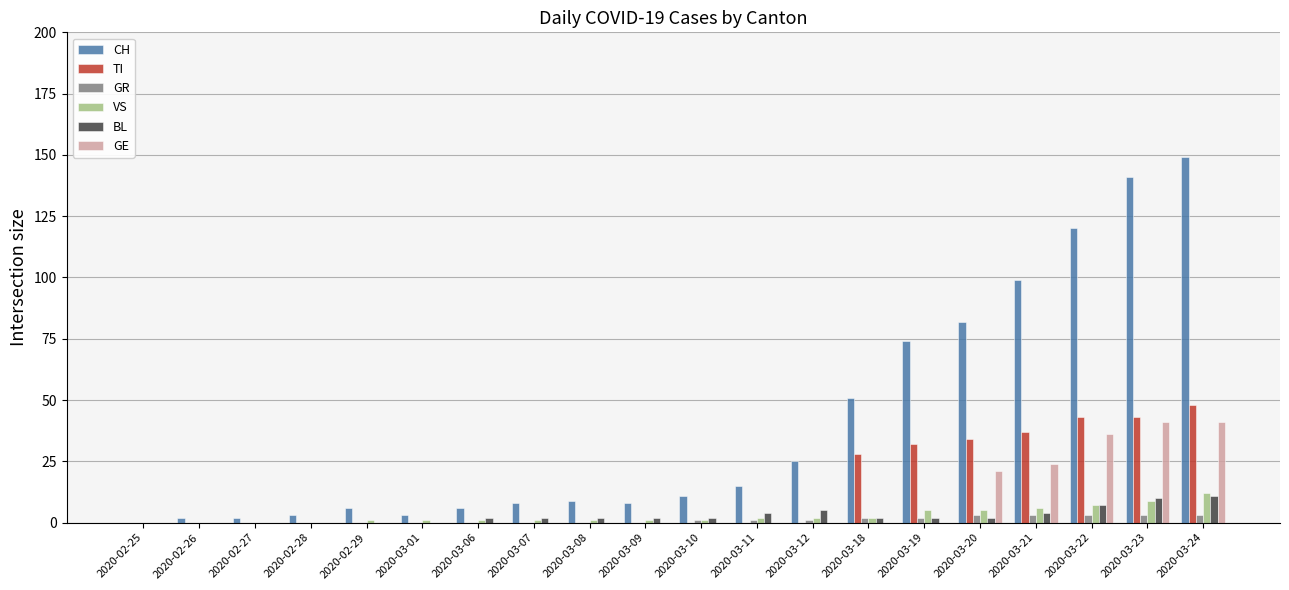

What is the sum of all GE values?

163